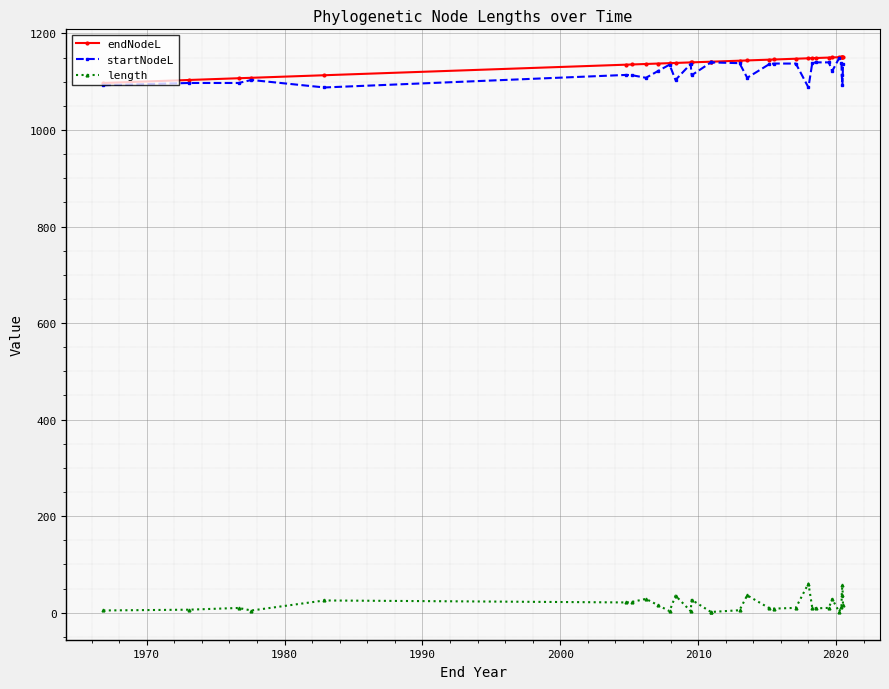

True or false: endNodeL and length cross at least once.

False